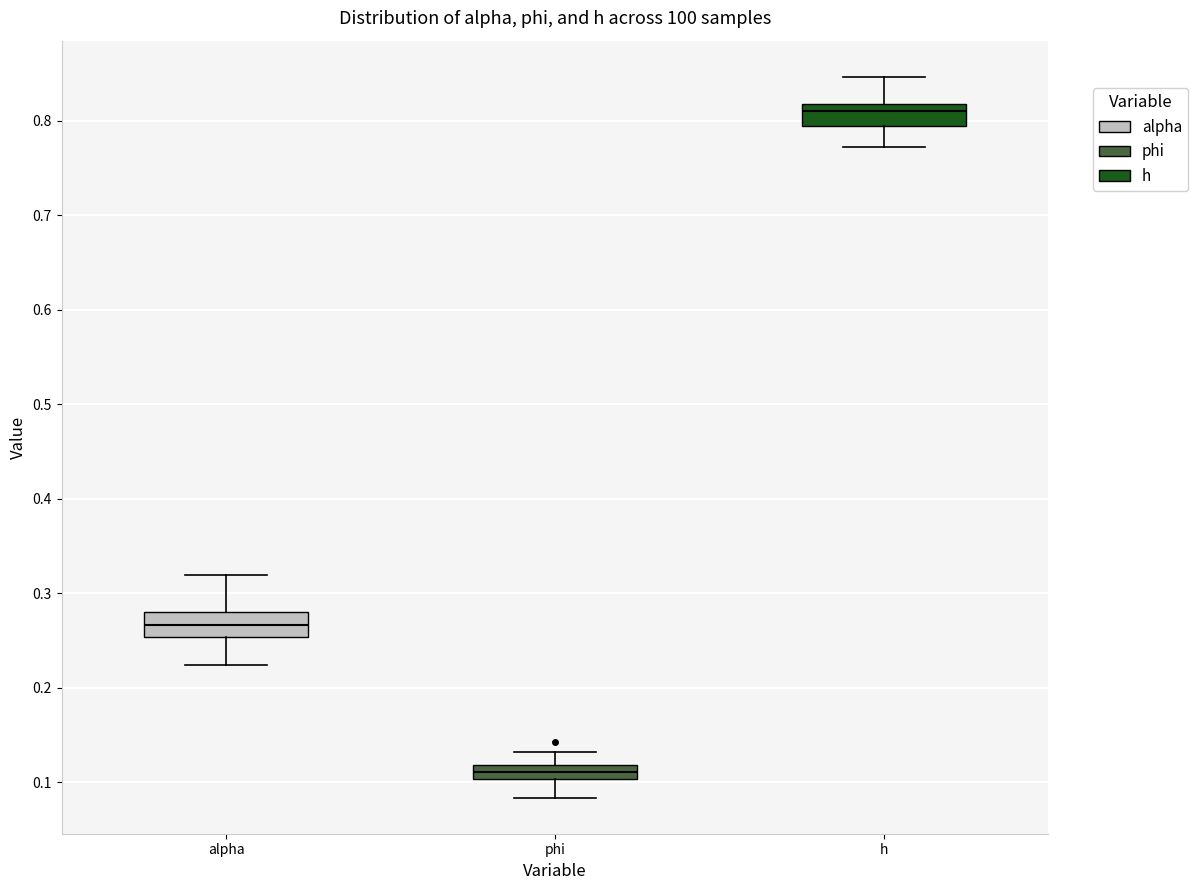

Where is the upper edge of the box for phi on the y-axis? The values are not printed on the chart, so give them approximately, as read against the axis.

0.12